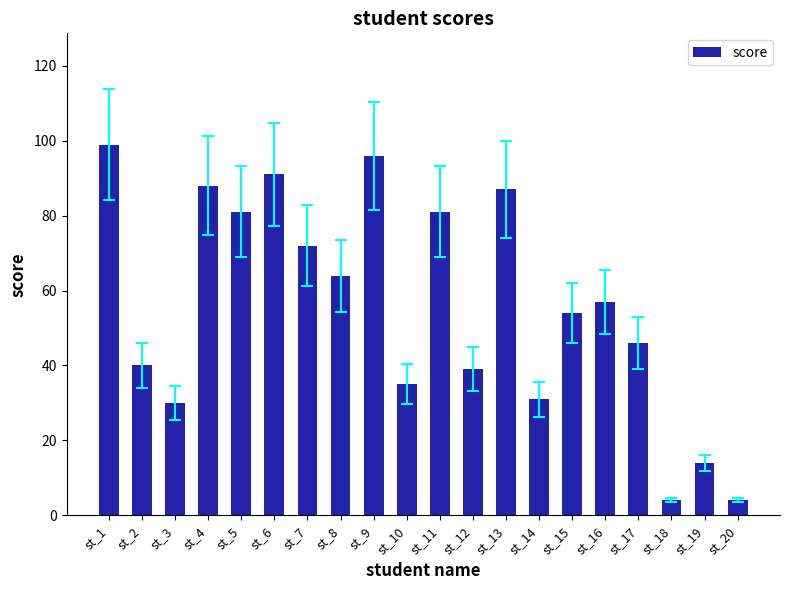

What is the sum of the values at st_8 and st_11?

145